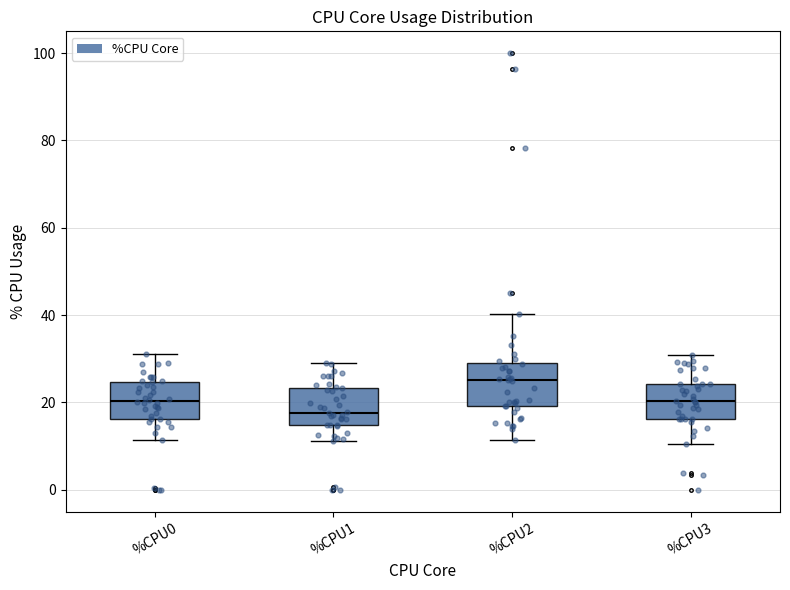

Where does the upper whisker of the box for %CPU3 end on the y-axis? The values are not printed on the chart, so give them approximately, as read against the axis.

30